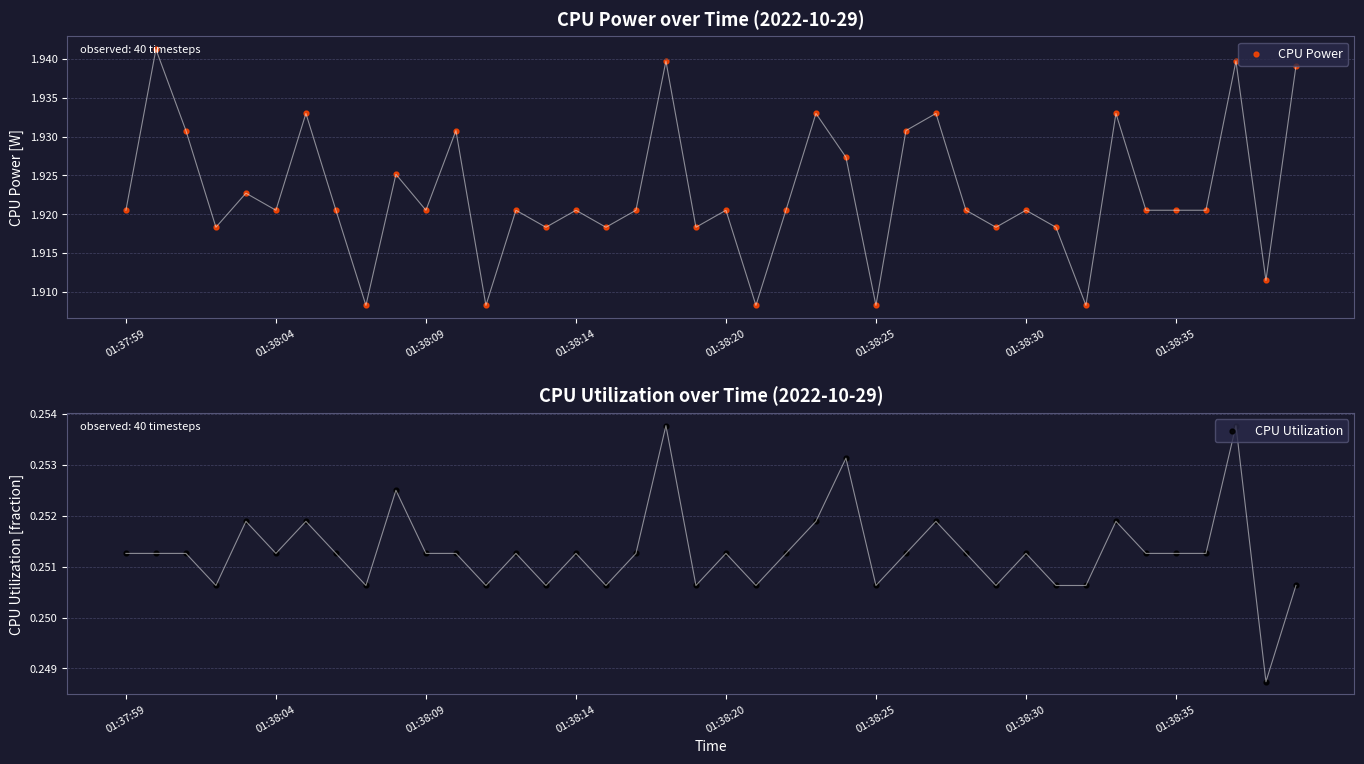

Which series has the largest Y range (max minus min)?

CPU Power